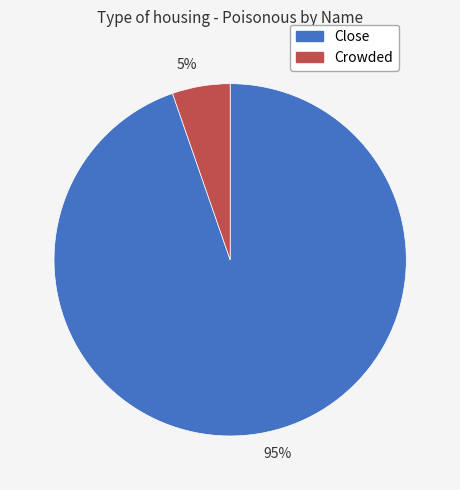

Which slice is the smallest?

5%